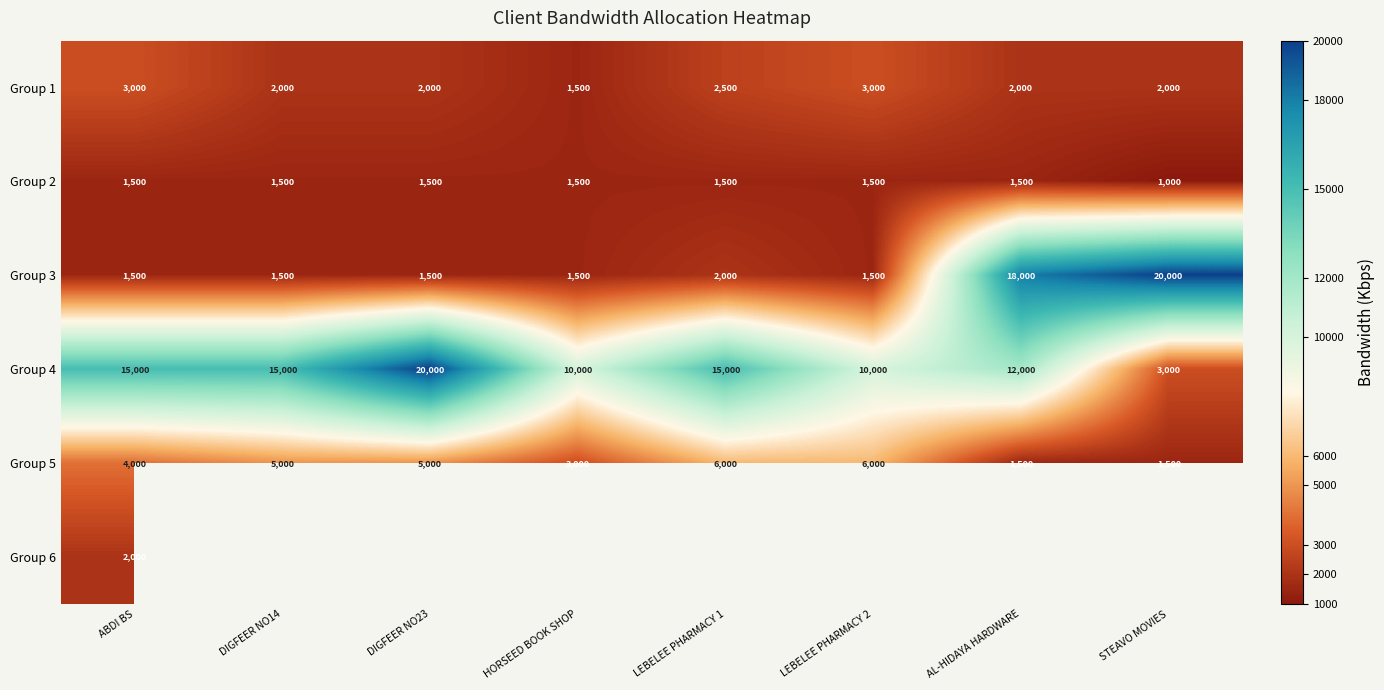

At how many categories does at least one series exceed 8446?

8